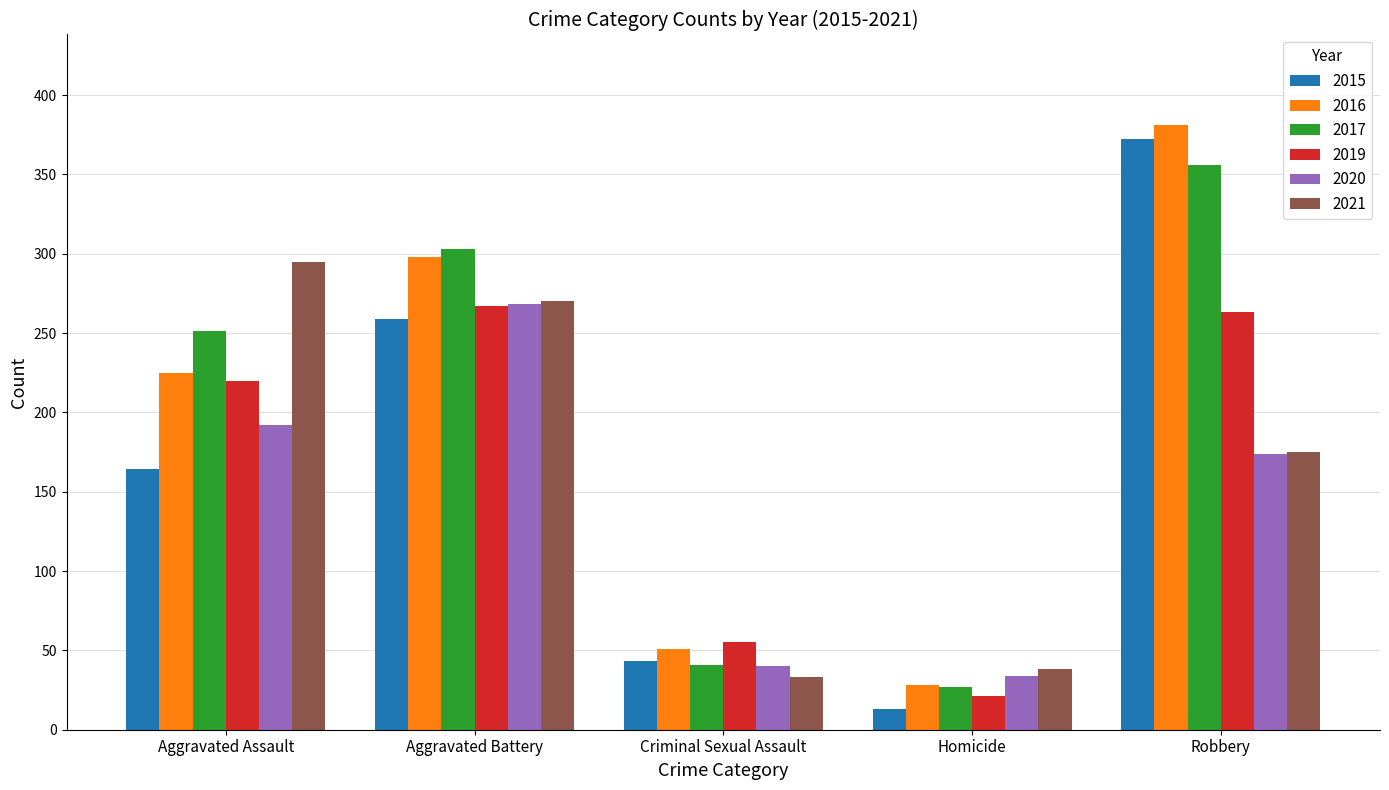

How many groups of bars are there?

5